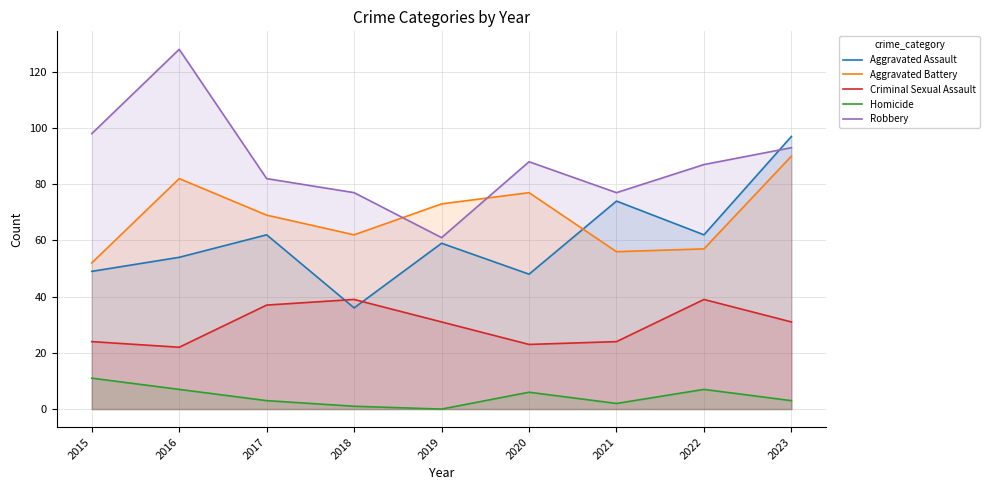

Reading left to right, transcribe all the data shown in this chart.

Aggravated Assault: 2015=49	2016=54	2017=62	2018=36	2019=59	2020=48	2021=74	2022=62	2023=97
Aggravated Battery: 2015=52	2016=82	2017=69	2018=62	2019=73	2020=77	2021=56	2022=57	2023=90
Criminal Sexual Assault: 2015=24	2016=22	2017=37	2018=39	2019=31	2020=23	2021=24	2022=39	2023=31
Homicide: 2015=11	2016=7	2017=3	2018=1	2019=0	2020=6	2021=2	2022=7	2023=3
Robbery: 2015=98	2016=128	2017=82	2018=77	2019=61	2020=88	2021=77	2022=87	2023=93